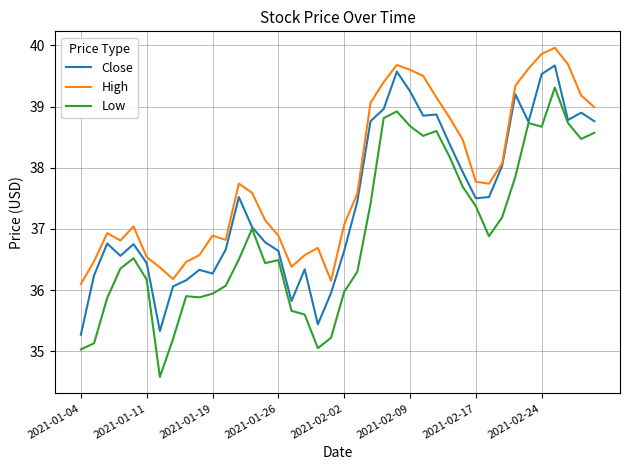

What is the highest value of the Low series?

39.3